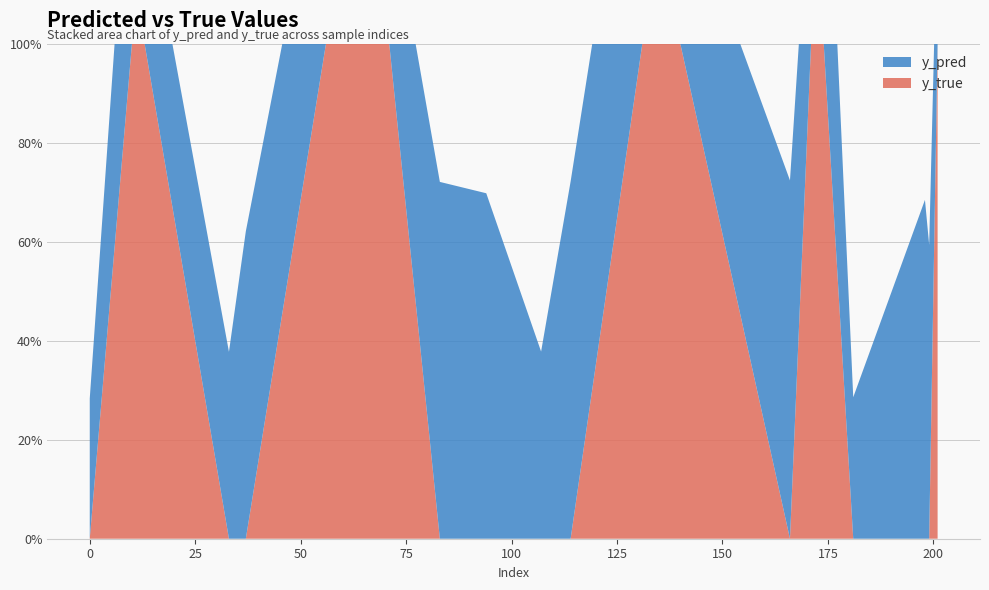

Reading left to right, what are all the values shown in this chart?

y_pred: 0=0.3	10=0.5	13=0.3	33=0.4	37=0.6	56=0.5	71=0.3	83=0.7	94=0.7	107=0.4	114=0.7	131=0.6	140=0.3	166=0.7	171=0.4	174=0.6	181=0.3	198=0.7	199=0.6	201=0.3
y_true: 0=0.0	10=1.0	13=1.0	33=0.0	37=0.0	56=1.0	71=1.0	83=0.0	94=0.0	107=0.0	114=0.0	131=1.0	140=1.0	166=0.0	171=1.0	174=1.0	181=0.0	198=0.0	199=0.0	201=1.0